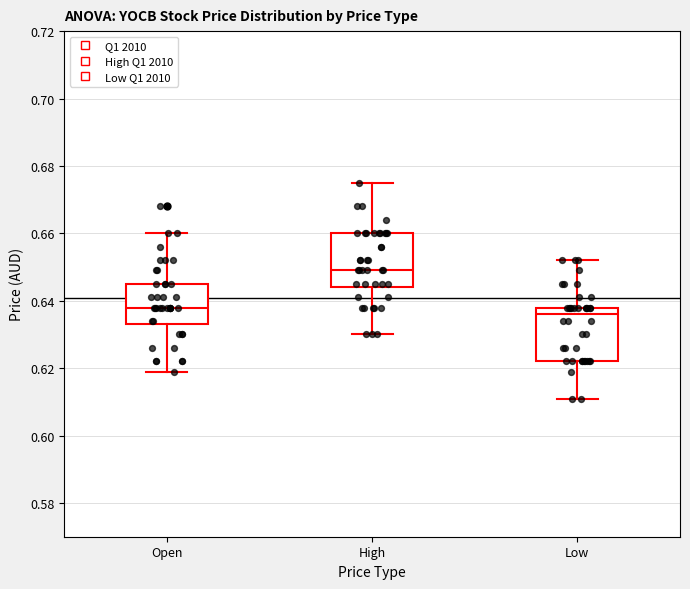

Reading left to right, read every box against the y-axis: the position of its median line, the range the box covers, and the ends of its whiskers. The values are not printed on the chart, so give them approximately, as read against the axis.

Open: median 0.638, box 0.634 to 0.646, whiskers 0.620 to 0.660
High: median 0.650, box 0.644 to 0.660, whiskers 0.630 to 0.676
Low: median 0.636, box 0.622 to 0.638, whiskers 0.612 to 0.652